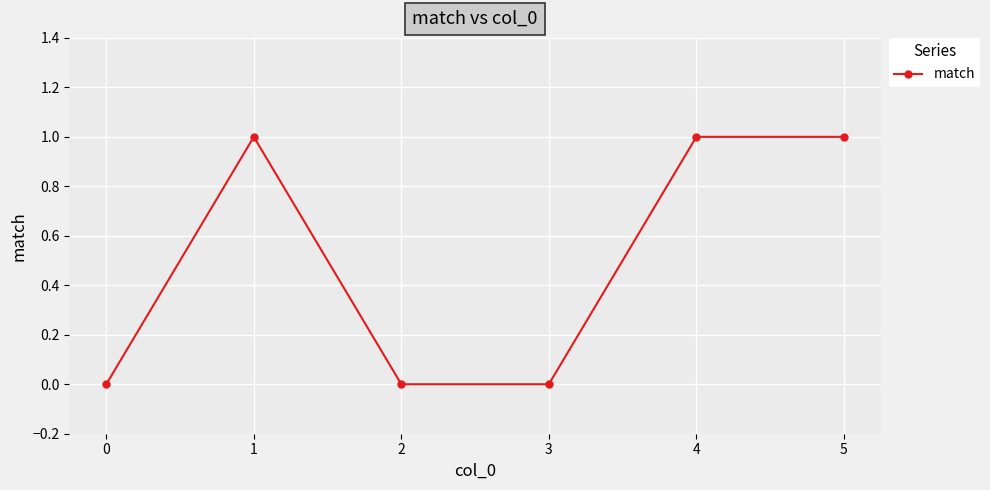

What is the change in value from 2 to 5?

+1